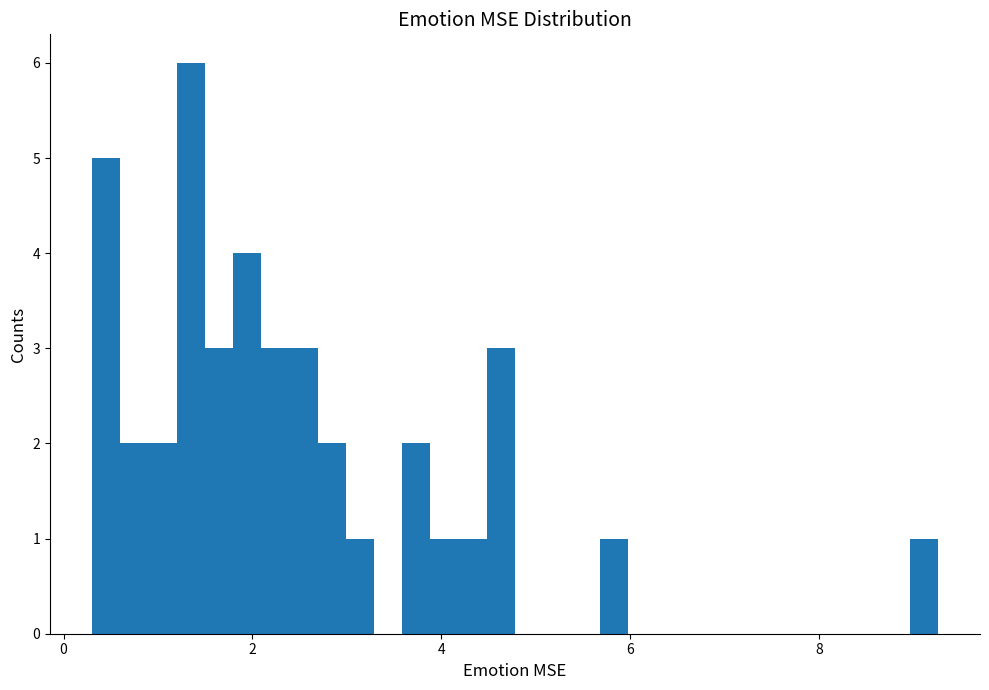

Around what value on the x-axis is the tallest bar? Give the approximate position of its centre, as read against the axis.

1.4